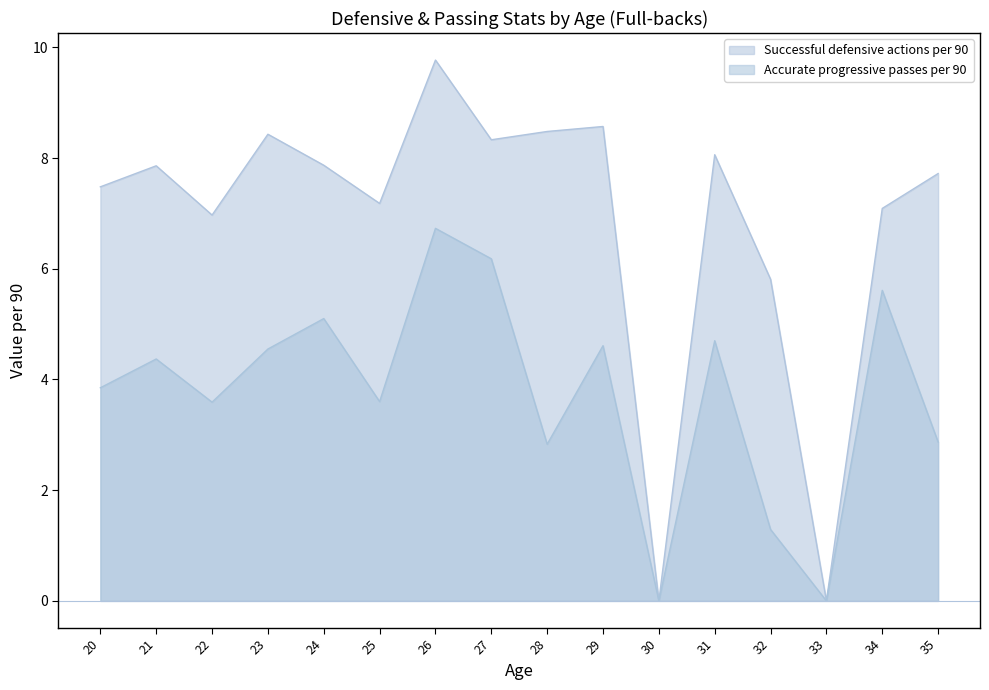

What is the sum of the Accurate progressive passes per 90 values at 25 and 28?

6.4